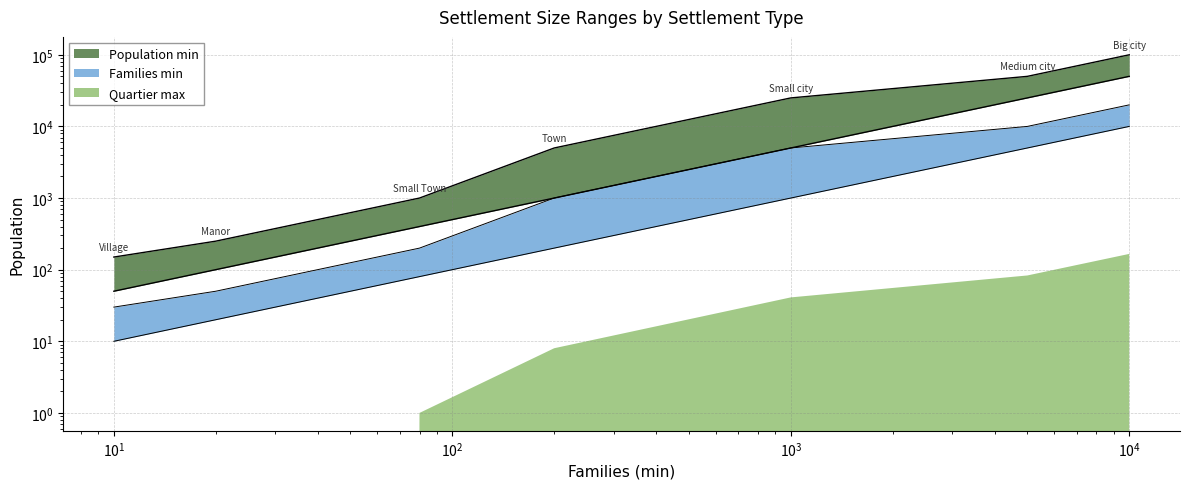

True or false: Families max has more than 1 interior local peaks.

False